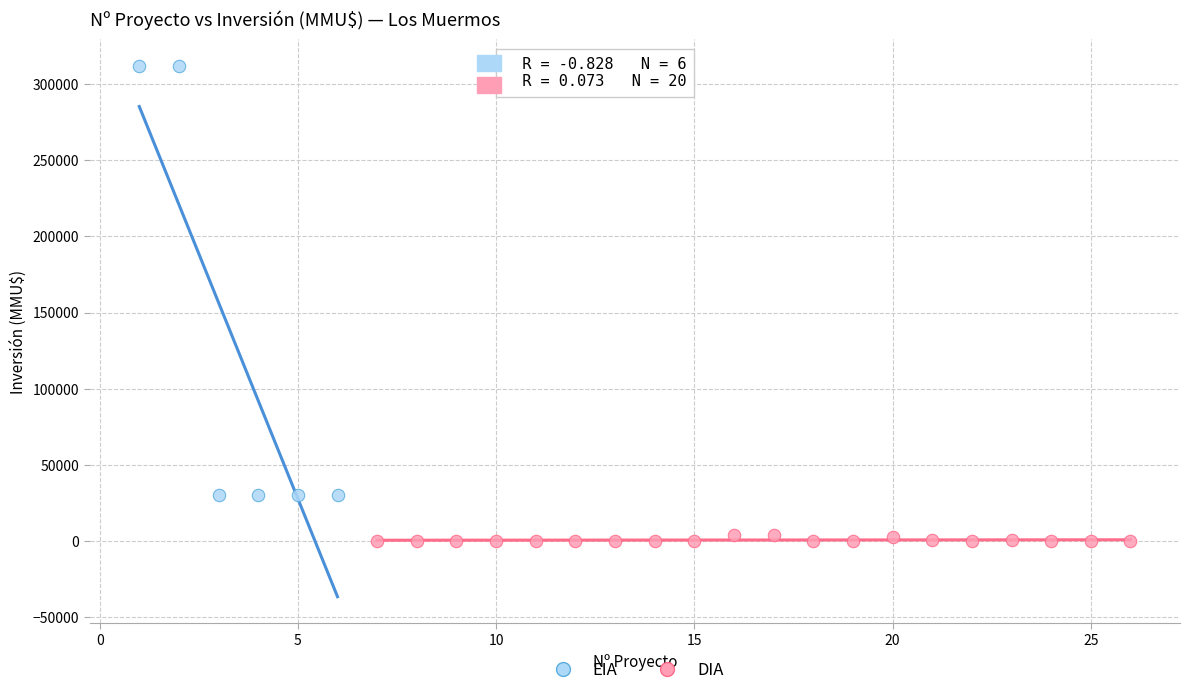

What are all the series names shown in the legend?

EIA, DIA